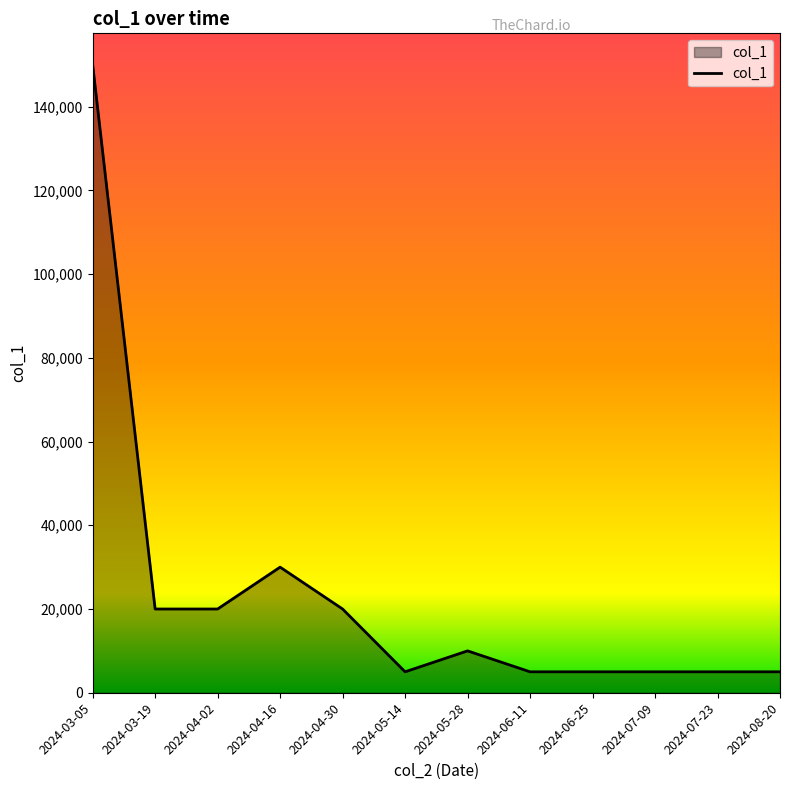

How many distinct data groups are displayed?

1